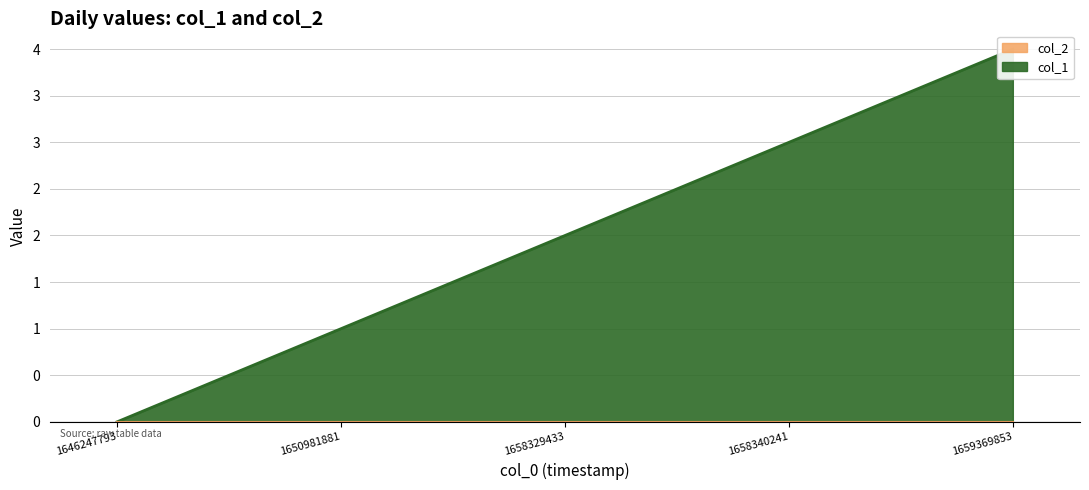

What is the difference between the values at 1658340241 and 1658329433?

1